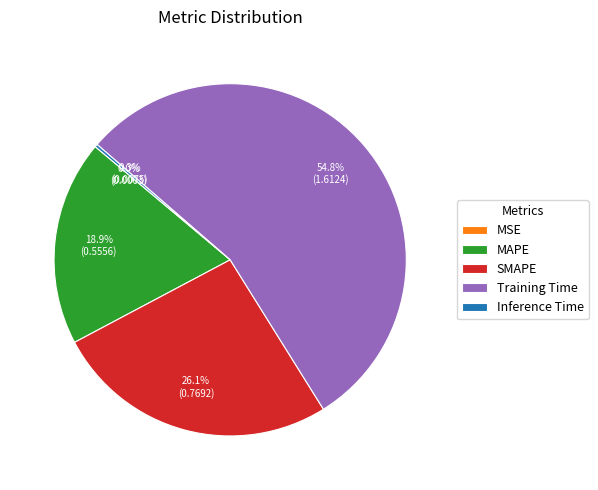

How much of the chart is everything except MAPE?

81.1%